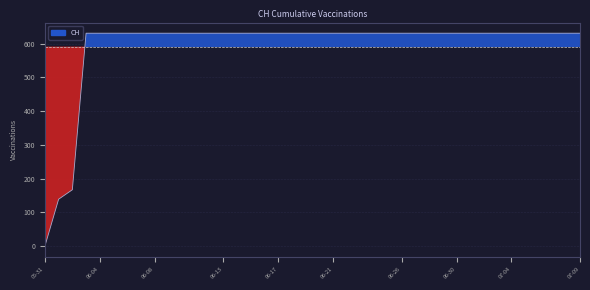

What is the label of the 6th point from the left?

2020-06-05